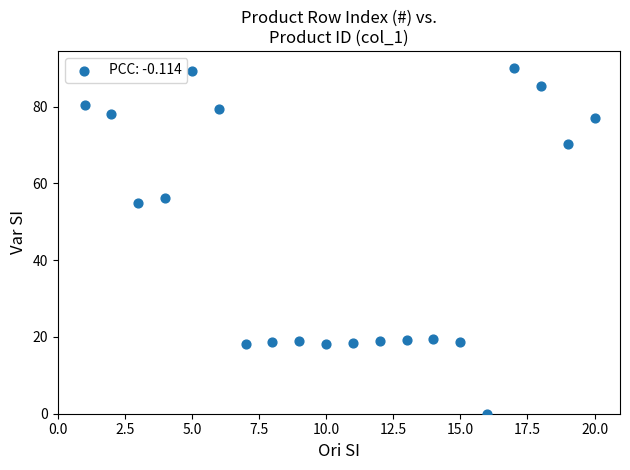

What is the range of Y values (max minus min)?

90.0